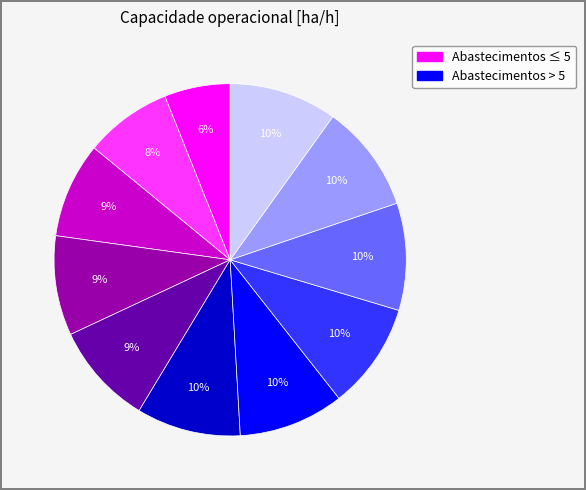

Is there any slice that represents more than half of the pie?

No